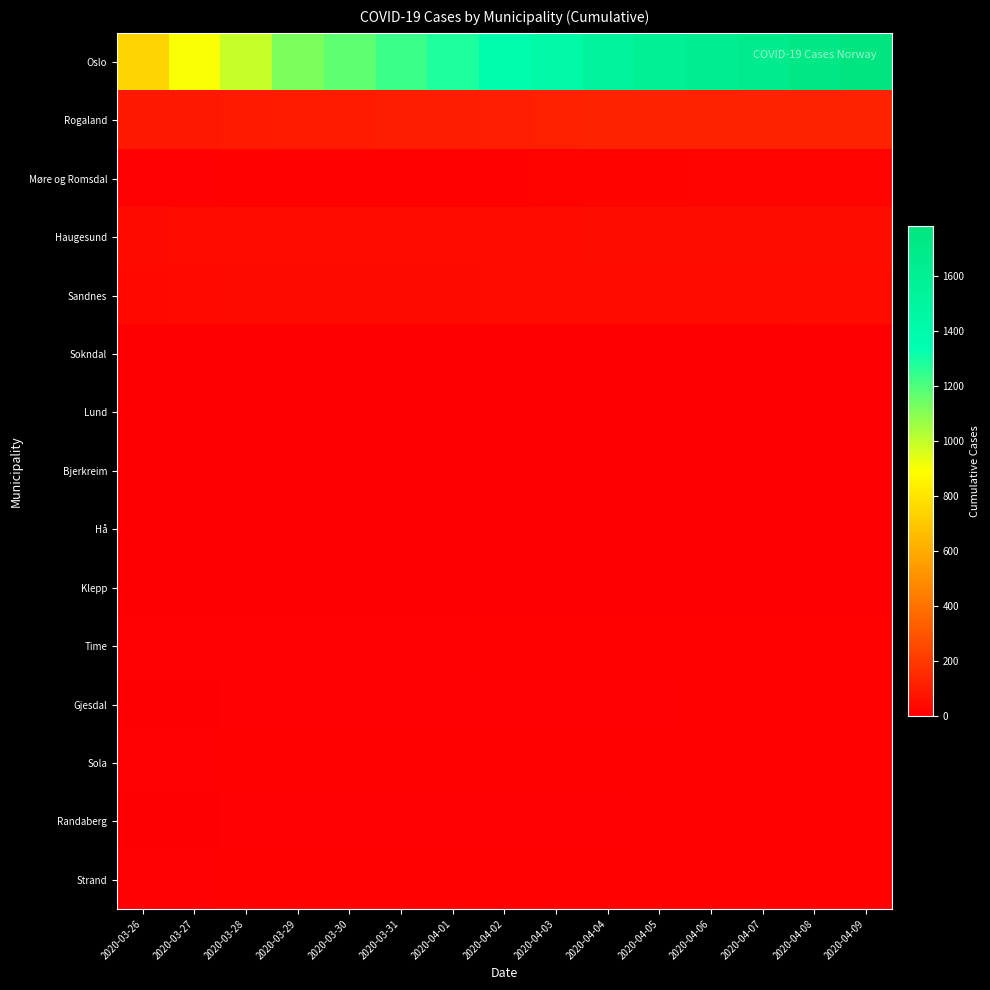

Reading left to right, transcribe all the data shown in this chart.

Oslo: 2020-03-26=743	2020-03-27=898	2020-03-28=989	2020-03-29=1122	2020-03-30=1169	2020-03-31=1233	2020-04-01=1281	2020-04-02=1379	2020-04-03=1438	2020-04-04=1534	2020-04-05=1582	2020-04-06=1626	2020-04-07=1673	2020-04-08=1730	2020-04-09=1780
Rogaland: 2020-03-26=87	2020-03-27=88	2020-03-28=97	2020-03-29=98	2020-03-30=98	2020-03-31=106	2020-04-01=107	2020-04-02=110	2020-04-03=117	2020-04-04=124	2020-04-05=124	2020-04-06=125	2020-04-07=125	2020-04-08=125	2020-04-09=125
Møre og Romsdal: 2020-03-26=8	2020-03-27=8	2020-03-28=11	2020-03-29=11	2020-03-30=11	2020-03-31=11	2020-04-01=11	2020-04-02=12	2020-04-03=16	2020-04-04=16	2020-04-05=17	2020-04-06=19	2020-04-07=18	2020-04-08=18	2020-04-09=18
Haugesund: 2020-03-26=41	2020-03-27=47	2020-03-28=47	2020-03-29=47	2020-03-30=47	2020-03-31=47	2020-04-01=48	2020-04-02=48	2020-04-03=48	2020-04-04=49	2020-04-05=49	2020-04-06=49	2020-04-07=49	2020-04-08=49	2020-04-09=49
Sandnes: 2020-03-26=34	2020-03-27=35	2020-03-28=39	2020-03-29=39	2020-03-30=39	2020-03-31=41	2020-04-01=41	2020-04-02=42	2020-04-03=44	2020-04-04=44	2020-04-05=44	2020-04-06=45	2020-04-07=45	2020-04-08=46	2020-04-09=46
Sokndal: 2020-03-26=2	2020-03-27=2	2020-03-28=2	2020-03-29=2	2020-03-30=2	2020-03-31=2	2020-04-01=2	2020-04-02=2	2020-04-03=2	2020-04-04=3	2020-04-05=3	2020-04-06=3	2020-04-07=3	2020-04-08=3	2020-04-09=3
Lund: 2020-03-26=0	2020-03-27=0	2020-03-28=0	2020-03-29=0	2020-03-30=0	2020-03-31=0	2020-04-01=0	2020-04-02=0	2020-04-03=0	2020-04-04=0	2020-04-05=0	2020-04-06=0	2020-04-07=0	2020-04-08=0	2020-04-09=0
Bjerkreim: 2020-03-26=0	2020-03-27=0	2020-03-28=0	2020-03-29=0	2020-03-30=0	2020-03-31=0	2020-04-01=0	2020-04-02=0	2020-04-03=0	2020-04-04=0	2020-04-05=0	2020-04-06=0	2020-04-07=0	2020-04-08=0	2020-04-09=0
Hå: 2020-03-26=4	2020-03-27=4	2020-03-28=5	2020-03-29=5	2020-03-30=5	2020-03-31=5	2020-04-01=5	2020-04-02=6	2020-04-03=6	2020-04-04=6	2020-04-05=6	2020-04-06=6	2020-04-07=6	2020-04-08=6	2020-04-09=6
Klepp: 2020-03-26=4	2020-03-27=4	2020-03-28=5	2020-03-29=5	2020-03-30=5	2020-03-31=5	2020-04-01=5	2020-04-02=5	2020-04-03=6	2020-04-04=6	2020-04-05=6	2020-04-06=6	2020-04-07=6	2020-04-08=6	2020-04-09=6
Time: 2020-03-26=9	2020-03-27=10	2020-03-28=10	2020-03-29=10	2020-03-30=10	2020-03-31=10	2020-04-01=10	2020-04-02=11	2020-04-03=11	2020-04-04=12	2020-04-05=12	2020-04-06=12	2020-04-07=12	2020-04-08=12	2020-04-09=12
Gjesdal: 2020-03-26=5	2020-03-27=5	2020-03-28=7	2020-03-29=7	2020-03-30=7	2020-03-31=7	2020-04-01=7	2020-04-02=7	2020-04-03=9	2020-04-04=10	2020-04-05=10	2020-04-06=12	2020-04-07=12	2020-04-08=12	2020-04-09=12
Sola: 2020-03-26=10	2020-03-27=10	2020-03-28=11	2020-03-29=11	2020-03-30=11	2020-03-31=11	2020-04-01=11	2020-04-02=11	2020-04-03=13	2020-04-04=13	2020-04-05=13	2020-04-06=13	2020-04-07=13	2020-04-08=13	2020-04-09=13
Randaberg: 2020-03-26=6	2020-03-27=6	2020-03-28=7	2020-03-29=7	2020-03-30=7	2020-03-31=7	2020-04-01=7	2020-04-02=7	2020-04-03=7	2020-04-04=10	2020-04-05=11	2020-04-06=11	2020-04-07=11	2020-04-08=11	2020-04-09=11
Strand: 2020-03-26=7	2020-03-27=7	2020-03-28=11	2020-03-29=11	2020-03-30=11	2020-03-31=11	2020-04-01=11	2020-04-02=12	2020-04-03=12	2020-04-04=12	2020-04-05=13	2020-04-06=13	2020-04-07=13	2020-04-08=13	2020-04-09=13